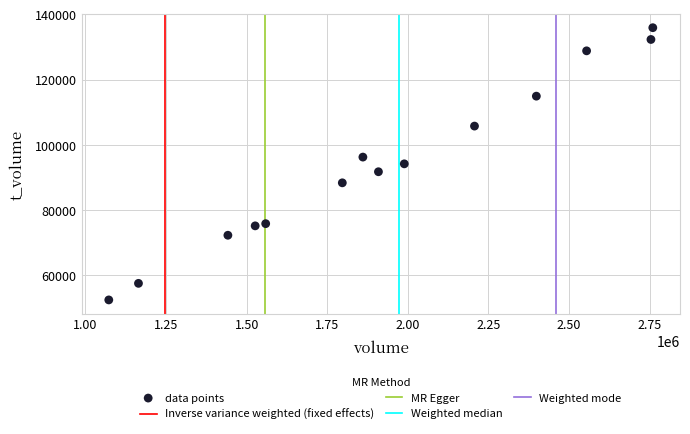

What is the range of X values (max minus min)?

1687369